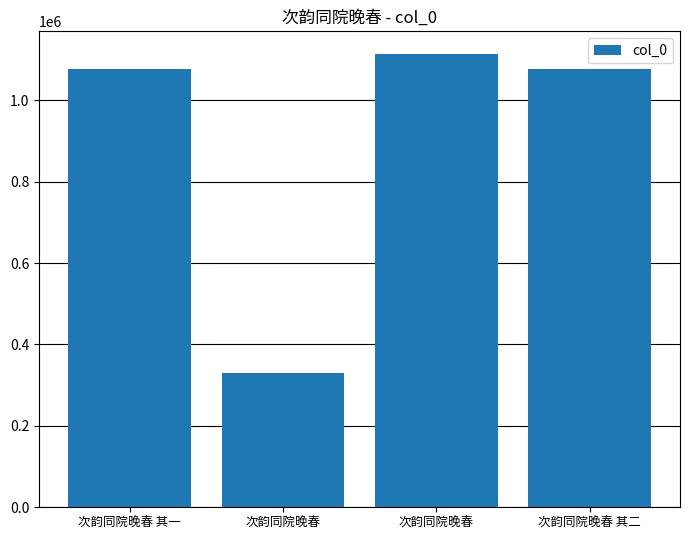

What is the ratio of the value at 次韵同院晚春 其一 to the value at 次韵同院晚春 其二?

1.0